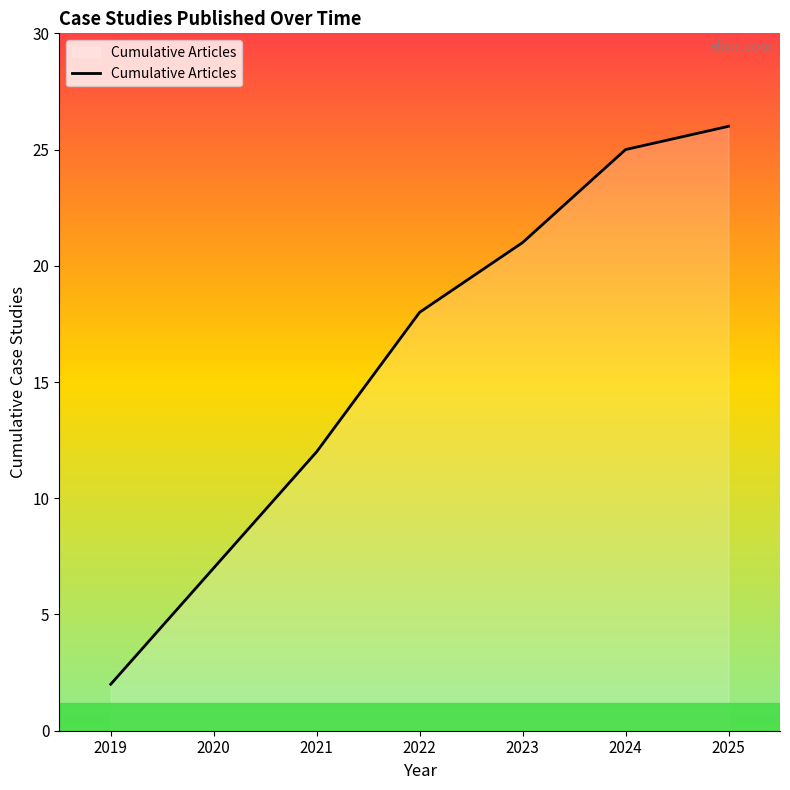

How many values are below 18?

3